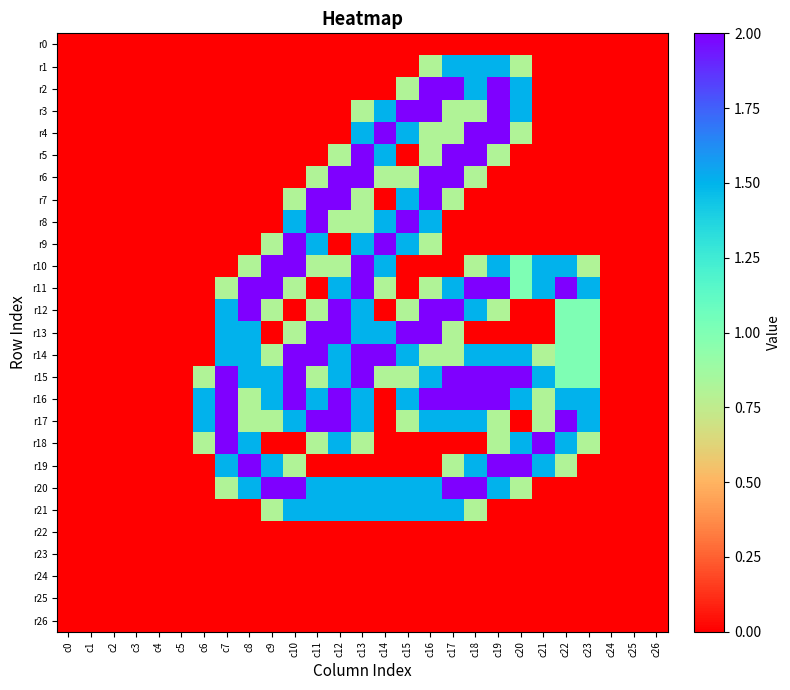

Reading left to right, transcribe all the data shown in this chart.

r0: c0=0.0	c1=0.0	c2=0.0	c3=0.0	c4=0.0	c5=0.0	c6=0.0	c7=0.0	c8=0.0	c9=0.0	c10=0.0	c11=0.0	c12=0.0	c13=0.0	c14=0.0	c15=0.0	c16=0.0	c17=0.0	c18=0.0	c19=0.0	c20=0.0	c21=0.0	c22=0.0	c23=0.0	c24=0.0	c25=0.0	c26=0.0
r1: c0=0.0	c1=0.0	c2=0.0	c3=0.0	c4=0.0	c5=0.0	c6=0.0	c7=0.0	c8=0.0	c9=0.0	c10=0.0	c11=0.0	c12=0.0	c13=0.0	c14=0.0	c15=0.0	c16=0.8	c17=1.5	c18=1.5	c19=1.5	c20=0.8	c21=0.0	c22=0.0	c23=0.0	c24=0.0	c25=0.0	c26=0.0
r2: c0=0.0	c1=0.0	c2=0.0	c3=0.0	c4=0.0	c5=0.0	c6=0.0	c7=0.0	c8=0.0	c9=0.0	c10=0.0	c11=0.0	c12=0.0	c13=0.0	c14=0.0	c15=0.8	c16=2.0	c17=2.0	c18=1.5	c19=2.0	c20=1.5	c21=0.0	c22=0.0	c23=0.0	c24=0.0	c25=0.0	c26=0.0
r3: c0=0.0	c1=0.0	c2=0.0	c3=0.0	c4=0.0	c5=0.0	c6=0.0	c7=0.0	c8=0.0	c9=0.0	c10=0.0	c11=0.0	c12=0.0	c13=0.8	c14=1.5	c15=2.0	c16=2.0	c17=0.8	c18=0.8	c19=2.0	c20=1.5	c21=0.0	c22=0.0	c23=0.0	c24=0.0	c25=0.0	c26=0.0
r4: c0=0.0	c1=0.0	c2=0.0	c3=0.0	c4=0.0	c5=0.0	c6=0.0	c7=0.0	c8=0.0	c9=0.0	c10=0.0	c11=0.0	c12=0.0	c13=1.5	c14=2.0	c15=1.5	c16=0.8	c17=0.8	c18=2.0	c19=2.0	c20=0.8	c21=0.0	c22=0.0	c23=0.0	c24=0.0	c25=0.0	c26=0.0
r5: c0=0.0	c1=0.0	c2=0.0	c3=0.0	c4=0.0	c5=0.0	c6=0.0	c7=0.0	c8=0.0	c9=0.0	c10=0.0	c11=0.0	c12=0.8	c13=2.0	c14=1.5	c15=0.0	c16=0.8	c17=2.0	c18=2.0	c19=0.8	c20=0.0	c21=0.0	c22=0.0	c23=0.0	c24=0.0	c25=0.0	c26=0.0
r6: c0=0.0	c1=0.0	c2=0.0	c3=0.0	c4=0.0	c5=0.0	c6=0.0	c7=0.0	c8=0.0	c9=0.0	c10=0.0	c11=0.8	c12=2.0	c13=2.0	c14=0.8	c15=0.8	c16=2.0	c17=2.0	c18=0.8	c19=0.0	c20=0.0	c21=0.0	c22=0.0	c23=0.0	c24=0.0	c25=0.0	c26=0.0
r7: c0=0.0	c1=0.0	c2=0.0	c3=0.0	c4=0.0	c5=0.0	c6=0.0	c7=0.0	c8=0.0	c9=0.0	c10=0.8	c11=2.0	c12=2.0	c13=0.8	c14=0.0	c15=1.5	c16=2.0	c17=0.8	c18=0.0	c19=0.0	c20=0.0	c21=0.0	c22=0.0	c23=0.0	c24=0.0	c25=0.0	c26=0.0
r8: c0=0.0	c1=0.0	c2=0.0	c3=0.0	c4=0.0	c5=0.0	c6=0.0	c7=0.0	c8=0.0	c9=0.0	c10=1.5	c11=2.0	c12=0.8	c13=0.8	c14=1.5	c15=2.0	c16=1.5	c17=0.0	c18=0.0	c19=0.0	c20=0.0	c21=0.0	c22=0.0	c23=0.0	c24=0.0	c25=0.0	c26=0.0
r9: c0=0.0	c1=0.0	c2=0.0	c3=0.0	c4=0.0	c5=0.0	c6=0.0	c7=0.0	c8=0.0	c9=0.8	c10=2.0	c11=1.5	c12=0.0	c13=1.5	c14=2.0	c15=1.5	c16=0.8	c17=0.0	c18=0.0	c19=0.0	c20=0.0	c21=0.0	c22=0.0	c23=0.0	c24=0.0	c25=0.0	c26=0.0
r10: c0=0.0	c1=0.0	c2=0.0	c3=0.0	c4=0.0	c5=0.0	c6=0.0	c7=0.0	c8=0.8	c9=2.0	c10=2.0	c11=0.8	c12=0.8	c13=2.0	c14=1.5	c15=0.0	c16=0.0	c17=0.0	c18=0.8	c19=1.5	c20=1.0	c21=1.5	c22=1.5	c23=0.8	c24=0.0	c25=0.0	c26=0.0
r11: c0=0.0	c1=0.0	c2=0.0	c3=0.0	c4=0.0	c5=0.0	c6=0.0	c7=0.8	c8=2.0	c9=2.0	c10=0.8	c11=0.0	c12=1.5	c13=2.0	c14=0.8	c15=0.0	c16=0.8	c17=1.5	c18=2.0	c19=2.0	c20=1.0	c21=1.5	c22=2.0	c23=1.5	c24=0.0	c25=0.0	c26=0.0
r12: c0=0.0	c1=0.0	c2=0.0	c3=0.0	c4=0.0	c5=0.0	c6=0.0	c7=1.5	c8=2.0	c9=0.8	c10=0.0	c11=0.8	c12=2.0	c13=1.5	c14=0.0	c15=0.8	c16=2.0	c17=2.0	c18=1.5	c19=0.8	c20=0.0	c21=0.0	c22=1.0	c23=1.0	c24=0.0	c25=0.0	c26=0.0
r13: c0=0.0	c1=0.0	c2=0.0	c3=0.0	c4=0.0	c5=0.0	c6=0.0	c7=1.5	c8=1.5	c9=0.0	c10=0.8	c11=2.0	c12=2.0	c13=1.5	c14=1.5	c15=2.0	c16=2.0	c17=0.8	c18=0.0	c19=0.0	c20=0.0	c21=0.0	c22=1.0	c23=1.0	c24=0.0	c25=0.0	c26=0.0
r14: c0=0.0	c1=0.0	c2=0.0	c3=0.0	c4=0.0	c5=0.0	c6=0.0	c7=1.5	c8=1.5	c9=0.8	c10=2.0	c11=2.0	c12=1.5	c13=2.0	c14=2.0	c15=1.5	c16=0.8	c17=0.8	c18=1.5	c19=1.5	c20=1.5	c21=0.8	c22=1.0	c23=1.0	c24=0.0	c25=0.0	c26=0.0
r15: c0=0.0	c1=0.0	c2=0.0	c3=0.0	c4=0.0	c5=0.0	c6=0.8	c7=2.0	c8=1.5	c9=1.5	c10=2.0	c11=0.8	c12=1.5	c13=2.0	c14=0.8	c15=0.8	c16=1.5	c17=2.0	c18=2.0	c19=2.0	c20=2.0	c21=1.5	c22=1.0	c23=1.0	c24=0.0	c25=0.0	c26=0.0
r16: c0=0.0	c1=0.0	c2=0.0	c3=0.0	c4=0.0	c5=0.0	c6=1.5	c7=2.0	c8=0.8	c9=1.5	c10=2.0	c11=1.5	c12=2.0	c13=1.5	c14=0.0	c15=1.5	c16=2.0	c17=2.0	c18=2.0	c19=2.0	c20=1.5	c21=0.8	c22=1.5	c23=1.5	c24=0.0	c25=0.0	c26=0.0
r17: c0=0.0	c1=0.0	c2=0.0	c3=0.0	c4=0.0	c5=0.0	c6=1.5	c7=2.0	c8=0.8	c9=0.8	c10=1.5	c11=2.0	c12=2.0	c13=1.5	c14=0.0	c15=0.8	c16=1.5	c17=1.5	c18=1.5	c19=0.8	c20=0.0	c21=0.8	c22=2.0	c23=1.5	c24=0.0	c25=0.0	c26=0.0
r18: c0=0.0	c1=0.0	c2=0.0	c3=0.0	c4=0.0	c5=0.0	c6=0.8	c7=2.0	c8=1.5	c9=0.0	c10=0.0	c11=0.8	c12=1.5	c13=0.8	c14=0.0	c15=0.0	c16=0.0	c17=0.0	c18=0.0	c19=0.8	c20=1.5	c21=2.0	c22=1.5	c23=0.8	c24=0.0	c25=0.0	c26=0.0
r19: c0=0.0	c1=0.0	c2=0.0	c3=0.0	c4=0.0	c5=0.0	c6=0.0	c7=1.5	c8=2.0	c9=1.5	c10=0.8	c11=0.0	c12=0.0	c13=0.0	c14=0.0	c15=0.0	c16=0.0	c17=0.8	c18=1.5	c19=2.0	c20=2.0	c21=1.5	c22=0.8	c23=0.0	c24=0.0	c25=0.0	c26=0.0
r20: c0=0.0	c1=0.0	c2=0.0	c3=0.0	c4=0.0	c5=0.0	c6=0.0	c7=0.8	c8=1.5	c9=2.0	c10=2.0	c11=1.5	c12=1.5	c13=1.5	c14=1.5	c15=1.5	c16=1.5	c17=2.0	c18=2.0	c19=1.5	c20=0.8	c21=0.0	c22=0.0	c23=0.0	c24=0.0	c25=0.0	c26=0.0
r21: c0=0.0	c1=0.0	c2=0.0	c3=0.0	c4=0.0	c5=0.0	c6=0.0	c7=0.0	c8=0.0	c9=0.8	c10=1.5	c11=1.5	c12=1.5	c13=1.5	c14=1.5	c15=1.5	c16=1.5	c17=1.5	c18=0.8	c19=0.0	c20=0.0	c21=0.0	c22=0.0	c23=0.0	c24=0.0	c25=0.0	c26=0.0
r22: c0=0.0	c1=0.0	c2=0.0	c3=0.0	c4=0.0	c5=0.0	c6=0.0	c7=0.0	c8=0.0	c9=0.0	c10=0.0	c11=0.0	c12=0.0	c13=0.0	c14=0.0	c15=0.0	c16=0.0	c17=0.0	c18=0.0	c19=0.0	c20=0.0	c21=0.0	c22=0.0	c23=0.0	c24=0.0	c25=0.0	c26=0.0
r23: c0=0.0	c1=0.0	c2=0.0	c3=0.0	c4=0.0	c5=0.0	c6=0.0	c7=0.0	c8=0.0	c9=0.0	c10=0.0	c11=0.0	c12=0.0	c13=0.0	c14=0.0	c15=0.0	c16=0.0	c17=0.0	c18=0.0	c19=0.0	c20=0.0	c21=0.0	c22=0.0	c23=0.0	c24=0.0	c25=0.0	c26=0.0
r24: c0=0.0	c1=0.0	c2=0.0	c3=0.0	c4=0.0	c5=0.0	c6=0.0	c7=0.0	c8=0.0	c9=0.0	c10=0.0	c11=0.0	c12=0.0	c13=0.0	c14=0.0	c15=0.0	c16=0.0	c17=0.0	c18=0.0	c19=0.0	c20=0.0	c21=0.0	c22=0.0	c23=0.0	c24=0.0	c25=0.0	c26=0.0
r25: c0=0.0	c1=0.0	c2=0.0	c3=0.0	c4=0.0	c5=0.0	c6=0.0	c7=0.0	c8=0.0	c9=0.0	c10=0.0	c11=0.0	c12=0.0	c13=0.0	c14=0.0	c15=0.0	c16=0.0	c17=0.0	c18=0.0	c19=0.0	c20=0.0	c21=0.0	c22=0.0	c23=0.0	c24=0.0	c25=0.0	c26=0.0
r26: c0=0.0	c1=0.0	c2=0.0	c3=0.0	c4=0.0	c5=0.0	c6=0.0	c7=0.0	c8=0.0	c9=0.0	c10=0.0	c11=0.0	c12=0.0	c13=0.0	c14=0.0	c15=0.0	c16=0.0	c17=0.0	c18=0.0	c19=0.0	c20=0.0	c21=0.0	c22=0.0	c23=0.0	c24=0.0	c25=0.0	c26=0.0